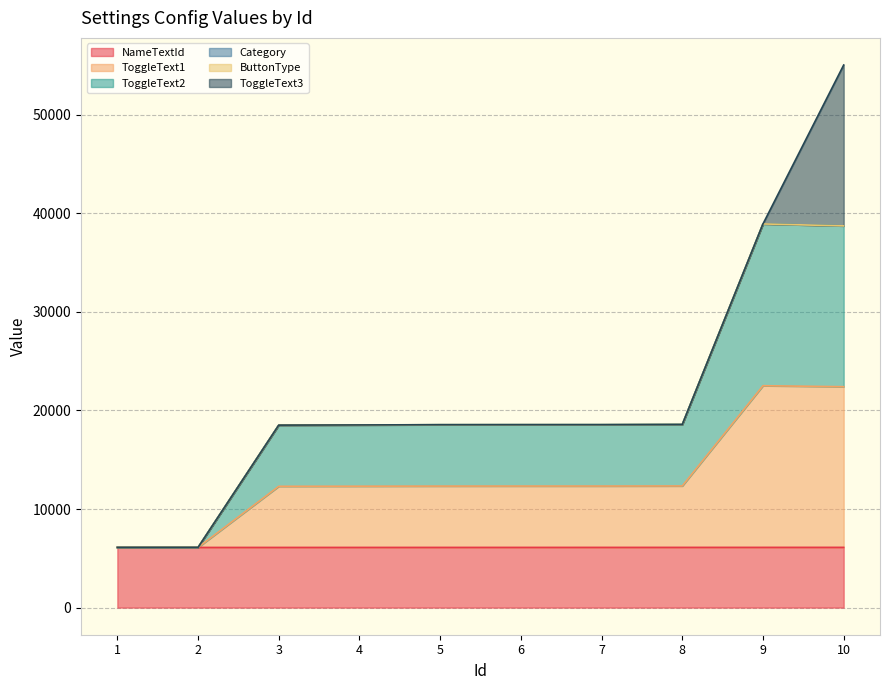

What is the spread (max minus min) of values at 7?

12449